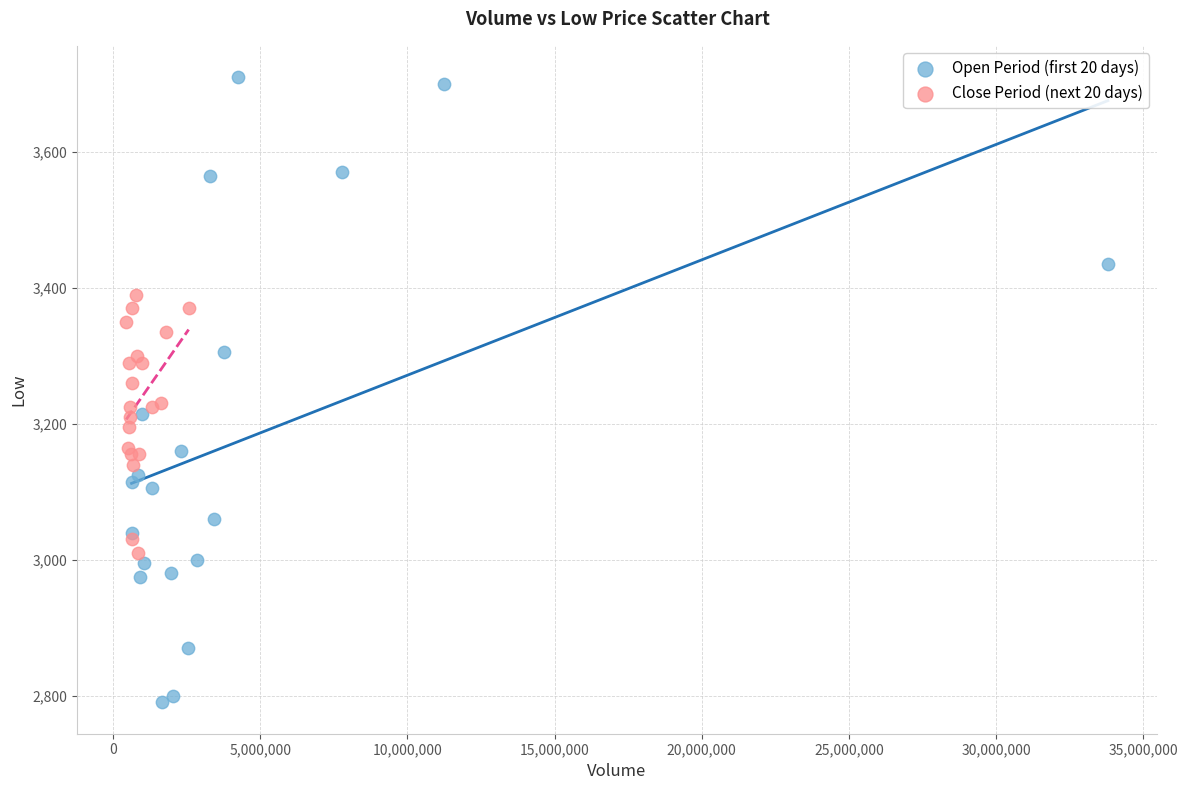

Which series contains the lowest Y value?

Open Period (first 20 days)